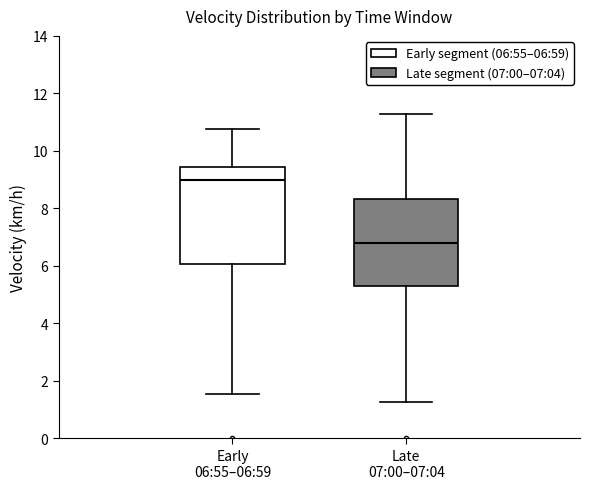

Reading left to right, transcribe this box plot: for each box, give where its median line is, the range the box spans, and where its two whiskers end, as read against the y-axis. The values are not printed on the chart, so give them approximately, as read against the axis.

Early 06:55–06:59: median 9.0, box 6.0 to 9.4, whiskers 1.6 to 10.8
Late 07:00–07:04: median 6.8, box 5.4 to 8.4, whiskers 1.2 to 11.4